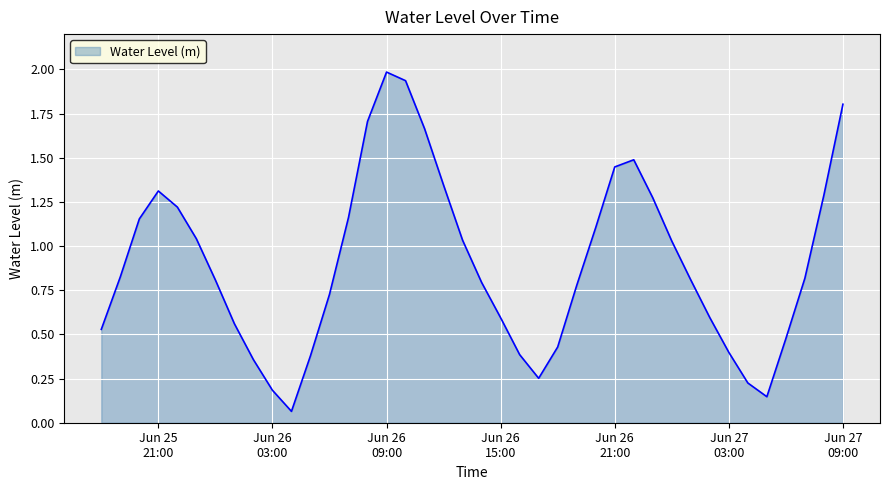

What is the greatest value displayed?

2.0